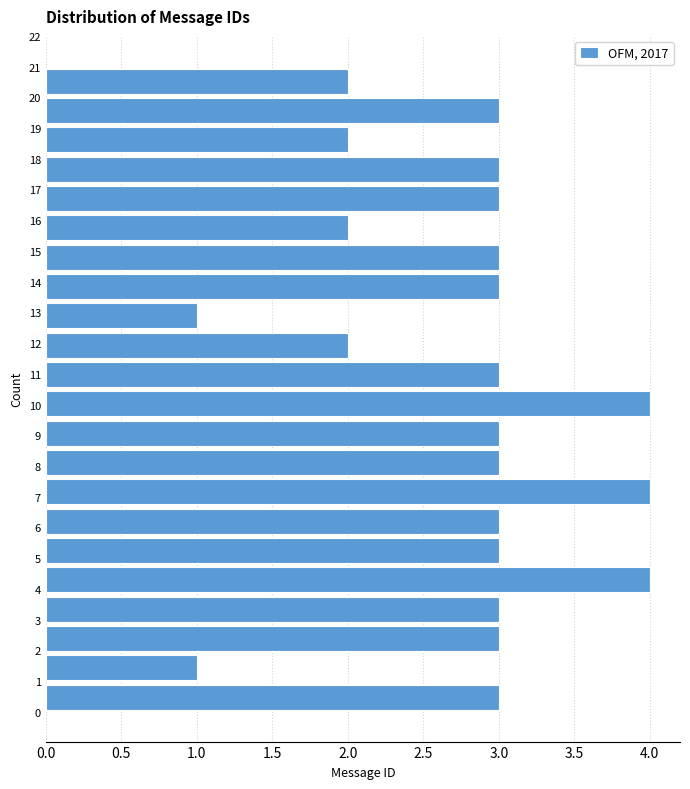

Reading bottom to top, list every bar in this chart as the range it spans on the y-axis followed by its length. Neither the bar edges nor the lengths are printed on the chart, so give them approximately, as read against the axes.

0.0 to 1.0: 3
1.0 to 1.9: 1
1.9 to 2.9: 3
2.9 to 3.8: 3
3.8 to 4.8: 4
4.8 to 5.7: 3
5.7 to 6.7: 3
6.7 to 7.6: 4
7.6 to 8.6: 3
8.6 to 9.5: 3
9.5 to 10.5: 4
10.5 to 11.5: 3
11.5 to 12.4: 2
12.4 to 13.4: 1
13.4 to 14.3: 3
14.3 to 15.3: 3
15.3 to 16.2: 2
16.2 to 17.2: 3
17.2 to 18.1: 3
18.1 to 19.1: 2
19.1 to 20.0: 3
20.0 to 21.0: 2